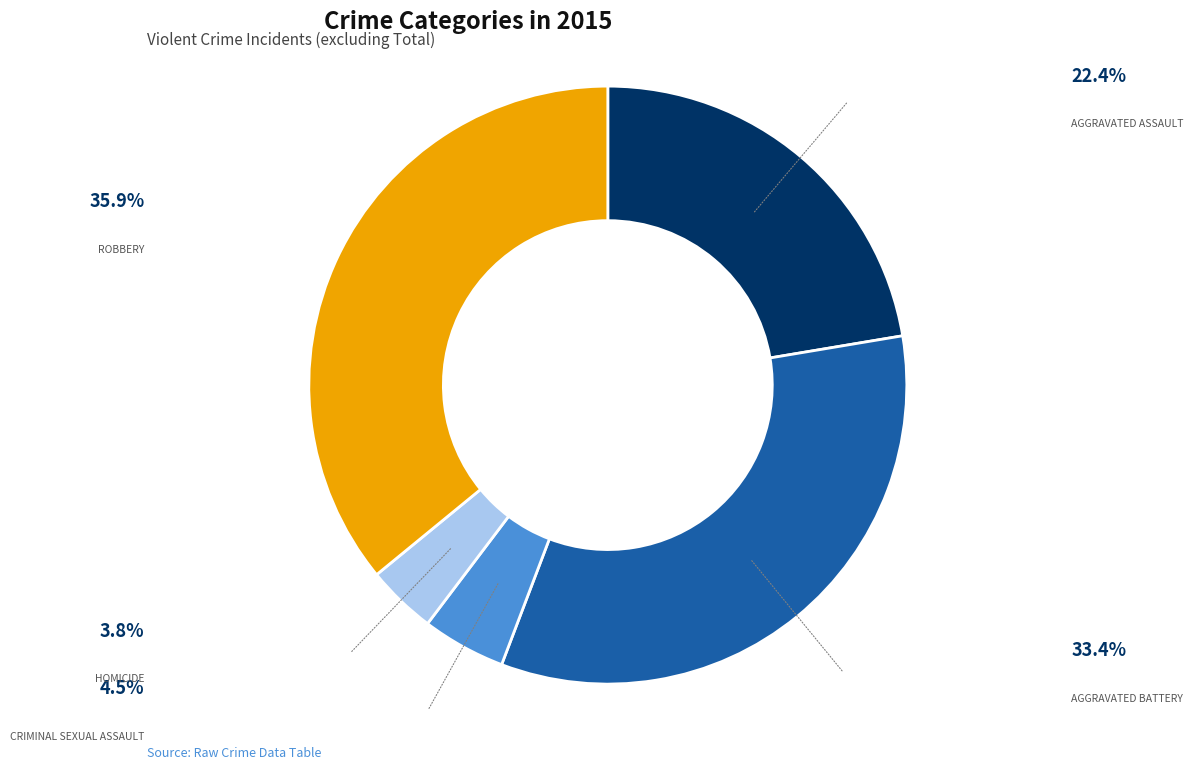

Does any single category account for the majority?

No